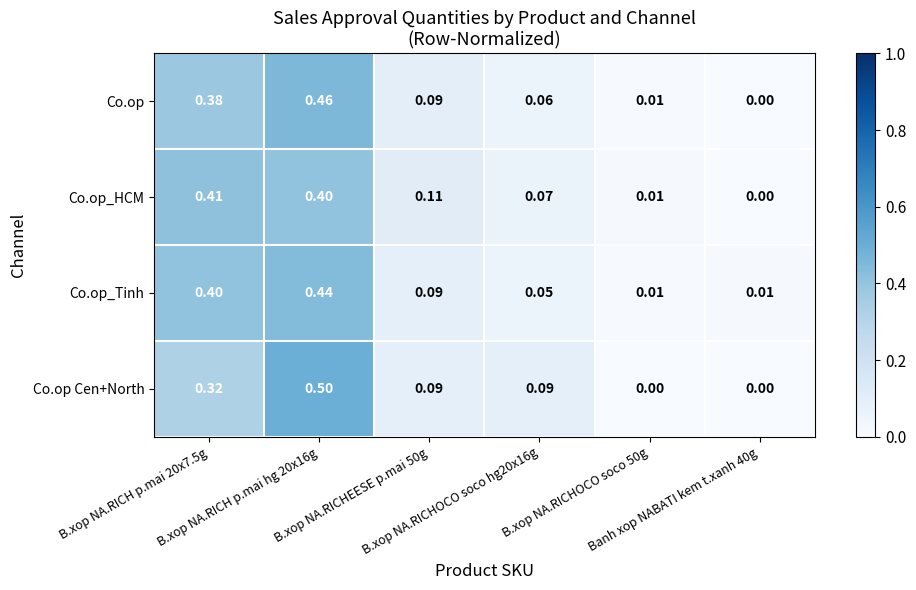

How many series are shown in this chart?

4